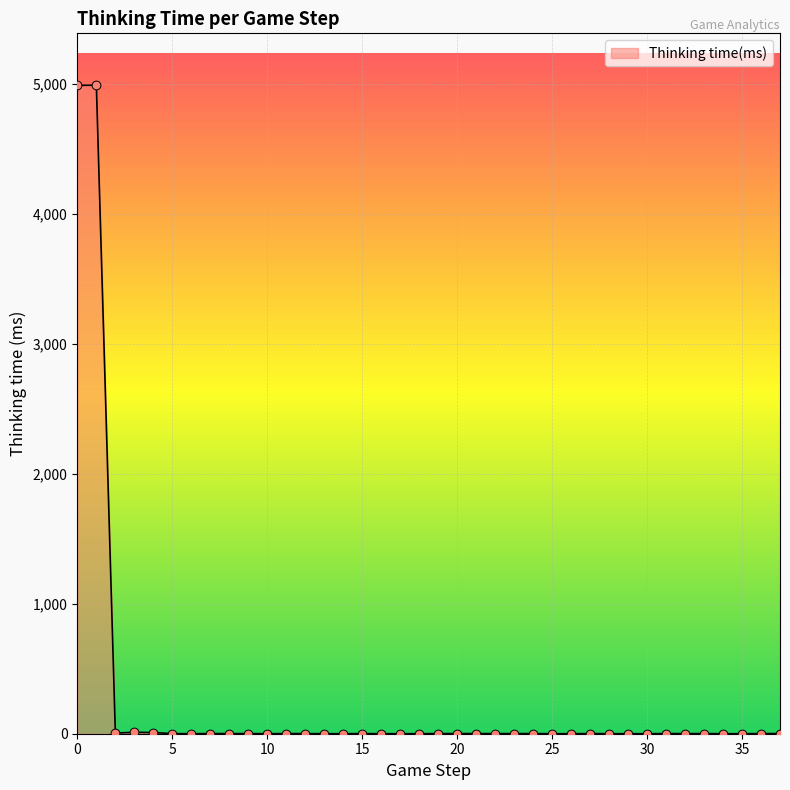

What is the greatest value displayed?

4990